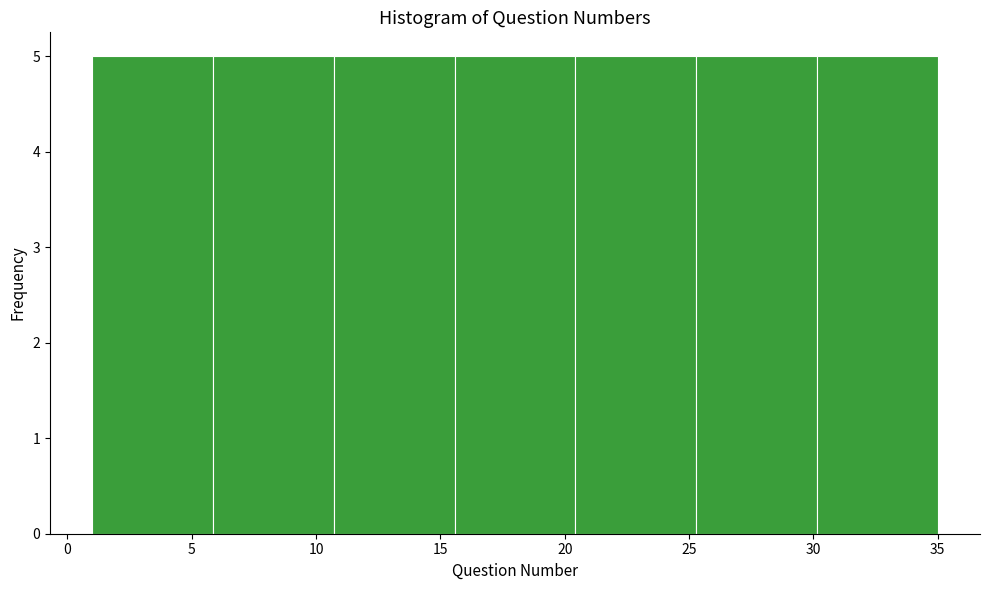

Reading left to right, list every bar in this chart as the range it spans on the x-axis followed by its height. Neither the bar edges nor the heights are printed on the chart, so give them approximately, as read against the axes.

1.0 to 6.0: 5
6.0 to 10.5: 5
10.5 to 15.5: 5
15.5 to 20.5: 5
20.5 to 25.5: 5
25.5 to 30.0: 5
30.0 to 35.0: 5